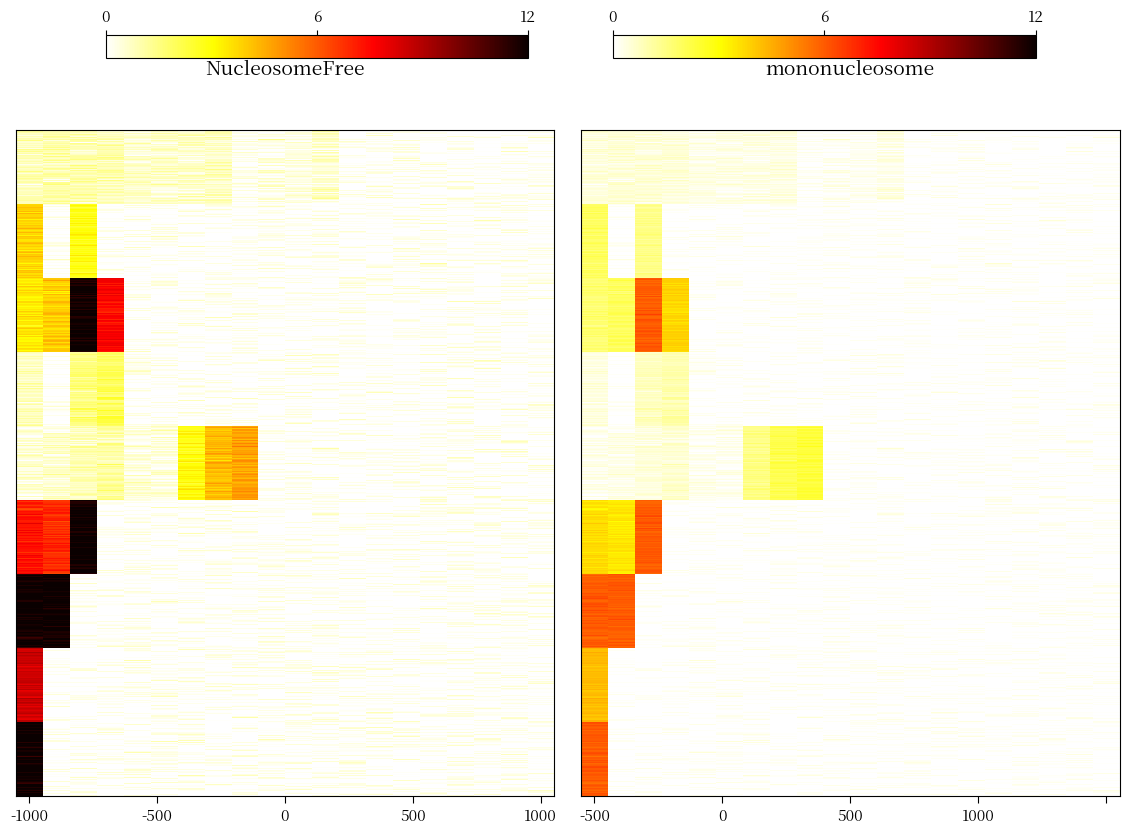

What is the sum of the 10417 values at 14 and -1000?

6.3